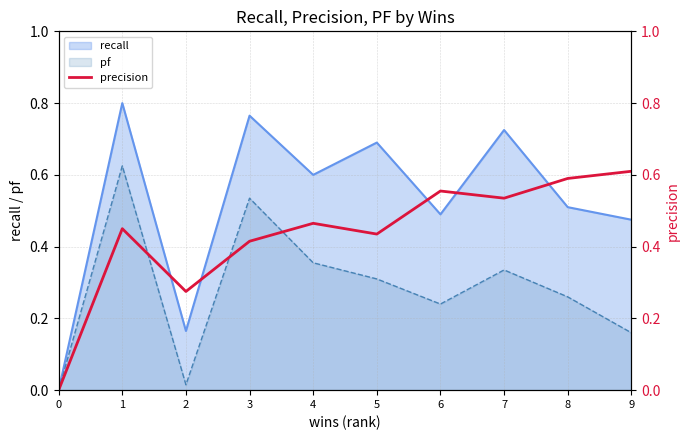

Is it true that the value at 1 is 0.5?

True